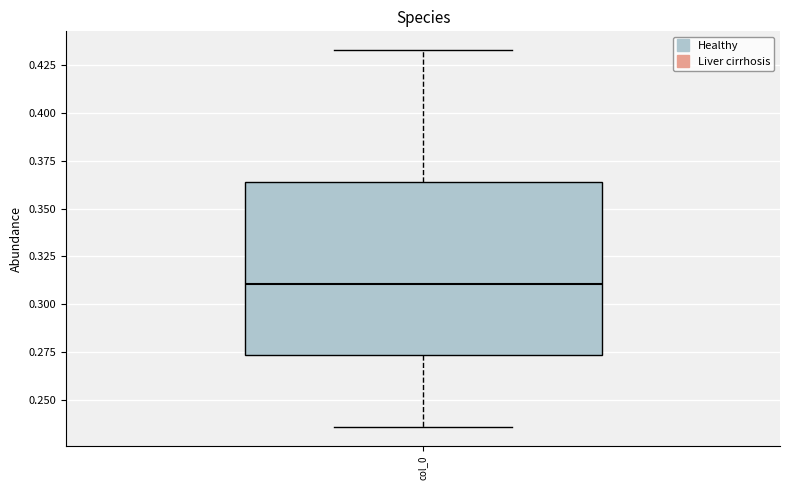

Read this box plot against the y-axis: the position of the median line, the range covered by the box, and the ends of both whiskers. The values are not printed on the chart, so give them approximately, as read against the axis.

median 0.310, box 0.275 to 0.365, whiskers 0.235 to 0.435